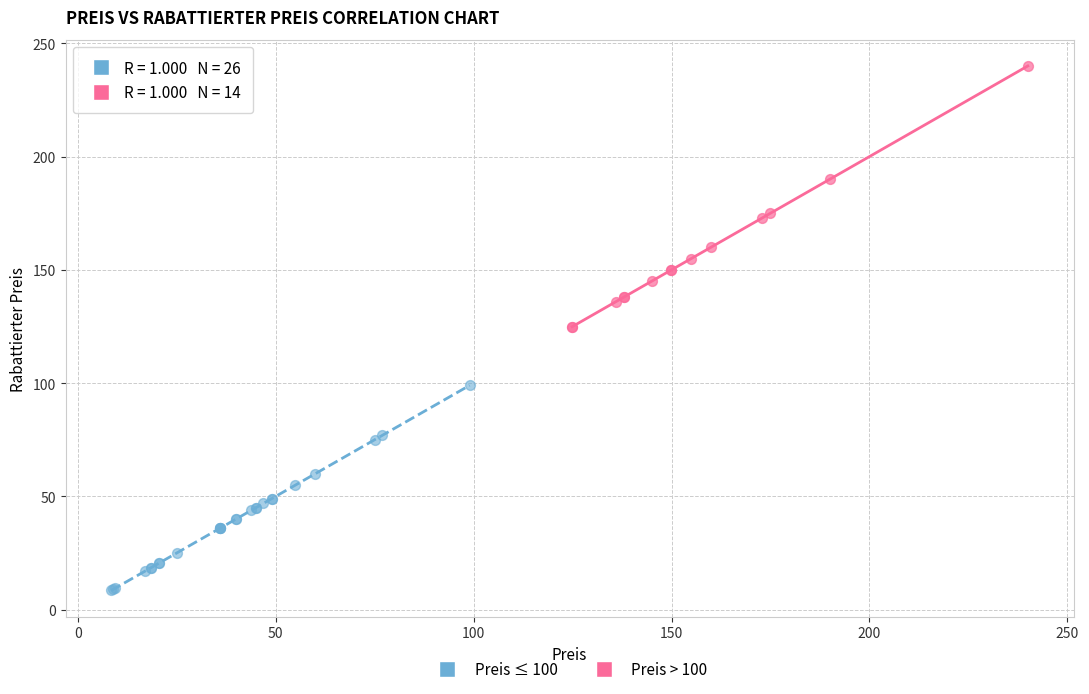

Which series reaches the maximum Y coordinate?

Preis > 100